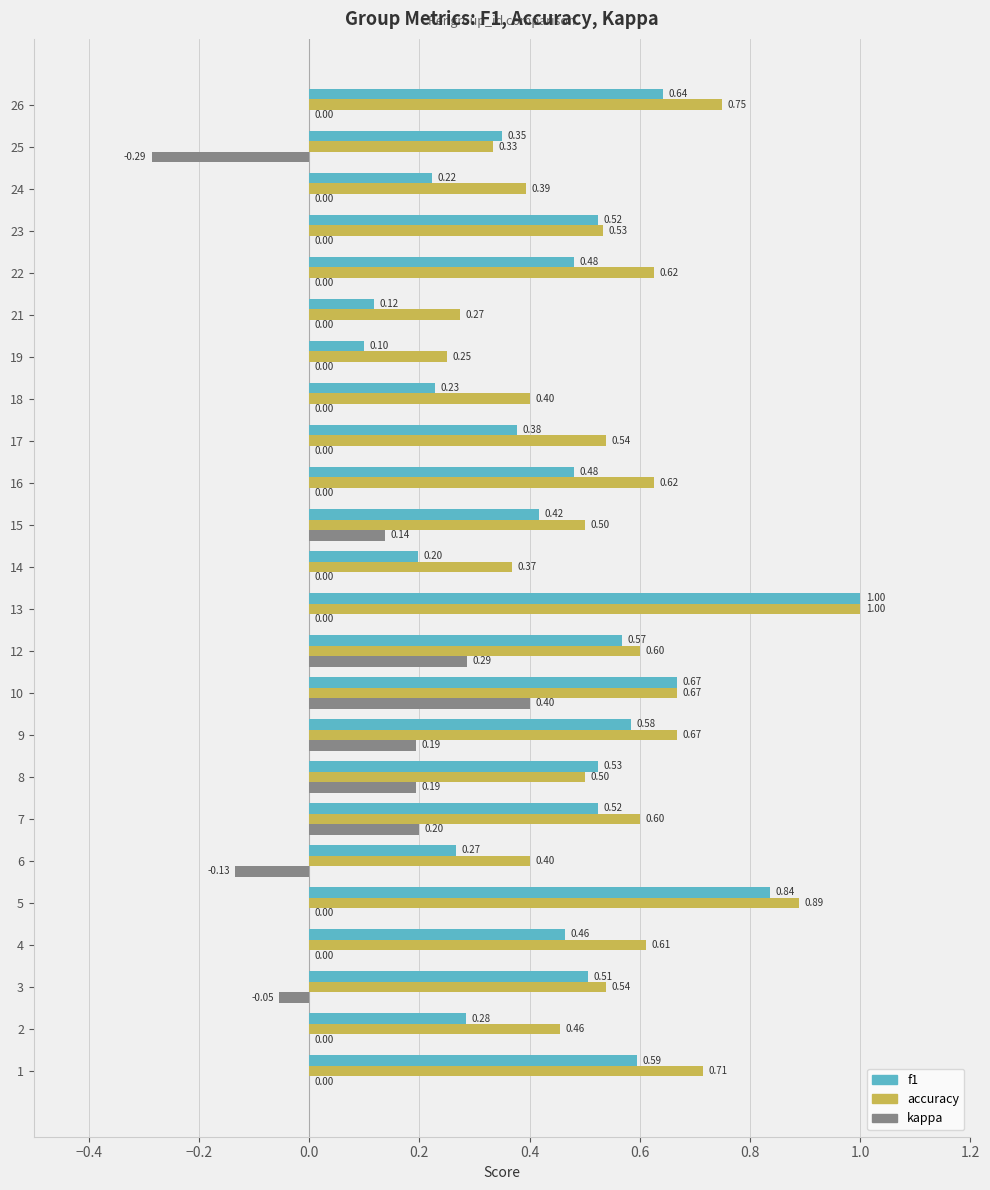

What are all the series names shown in the legend?

f1, accuracy, kappa